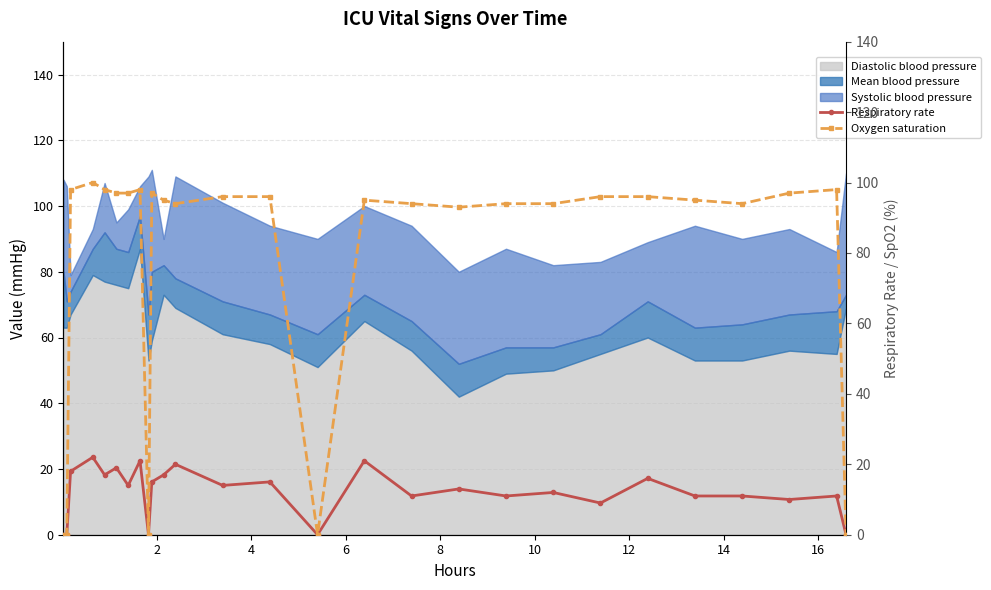

What is the highest value of the Diastolic blood pressure series?

87